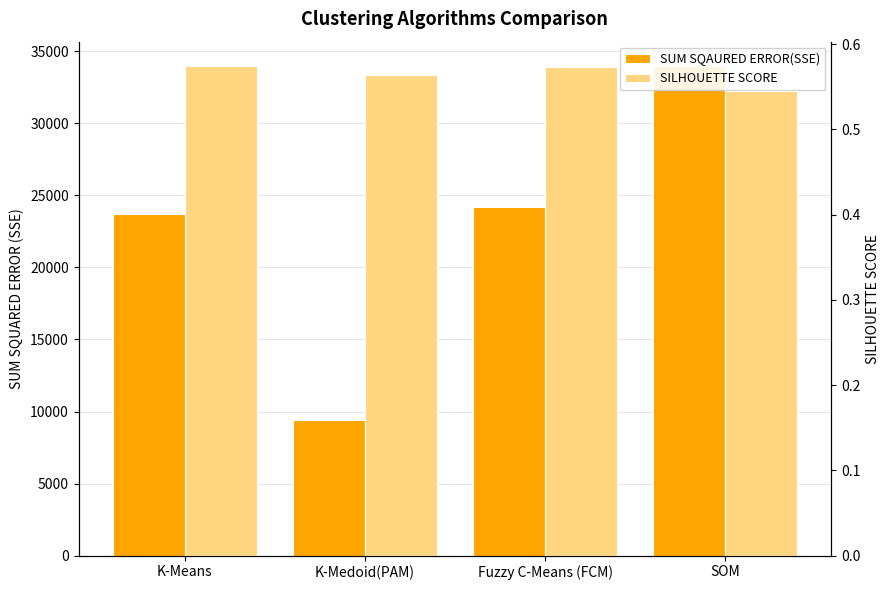

What is the total value across all series at K-Medoid(PAM)?

9396.1